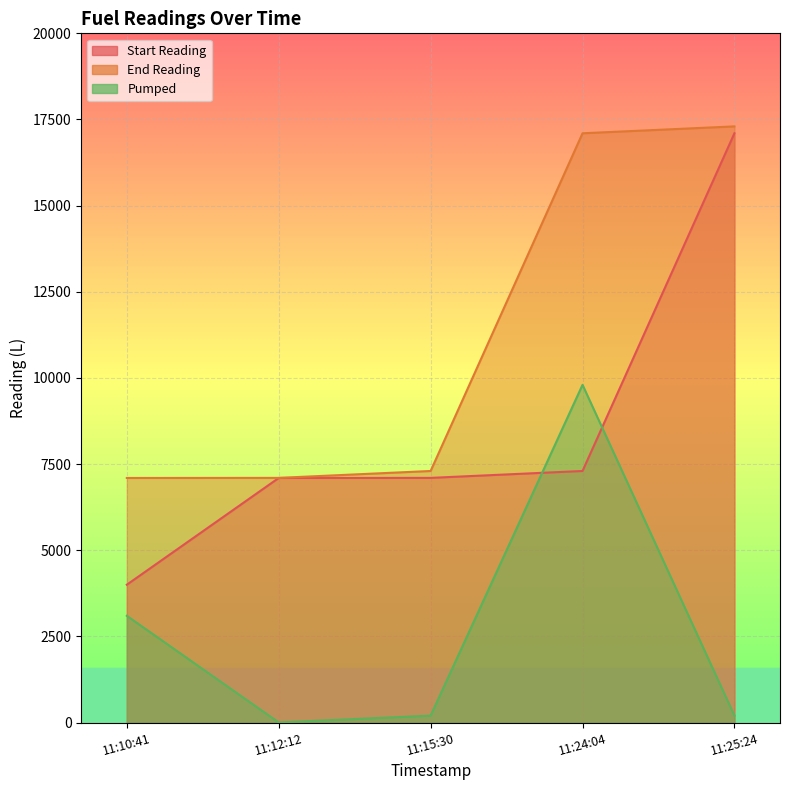

The value of End Reading at 11:10:41 is 2483.1. True or false?

False